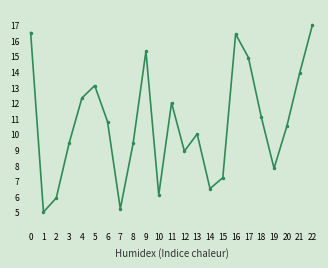

What is the approximate value at 0?

16.5